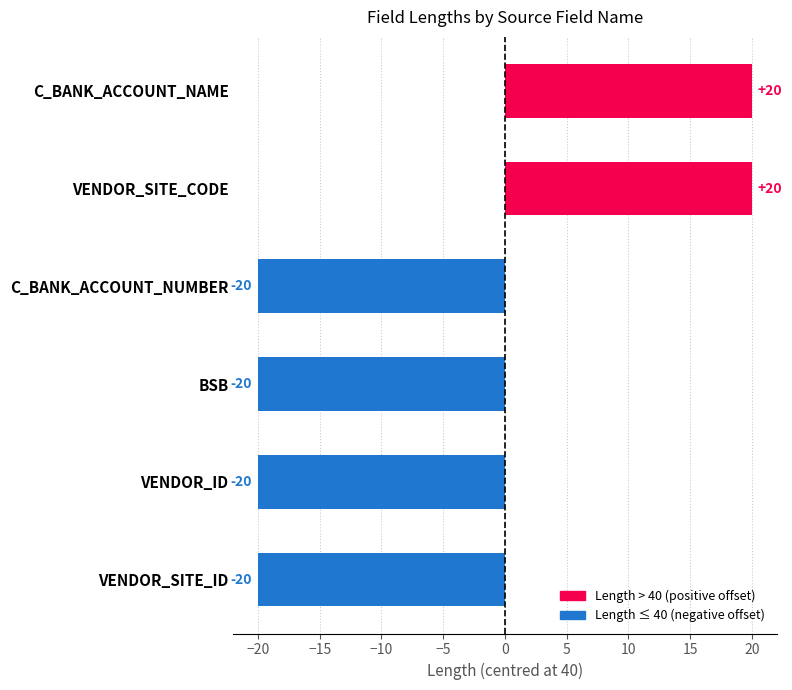

What value does the data have at C_BANK_ACCOUNT_NAME, to the nearest 5?

20